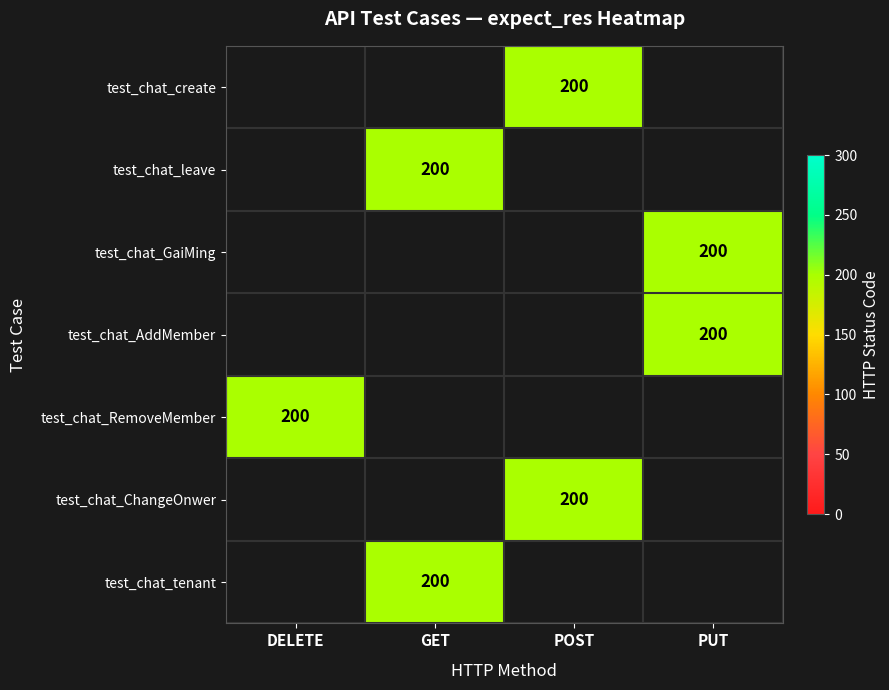

Rank the series by their maximum value, from highest to lowest.

test_chat_create, test_chat_leave, test_chat_GaiMing, test_chat_AddMember, test_chat_RemoveMember, test_chat_ChangeOnwer, test_chat_tenant